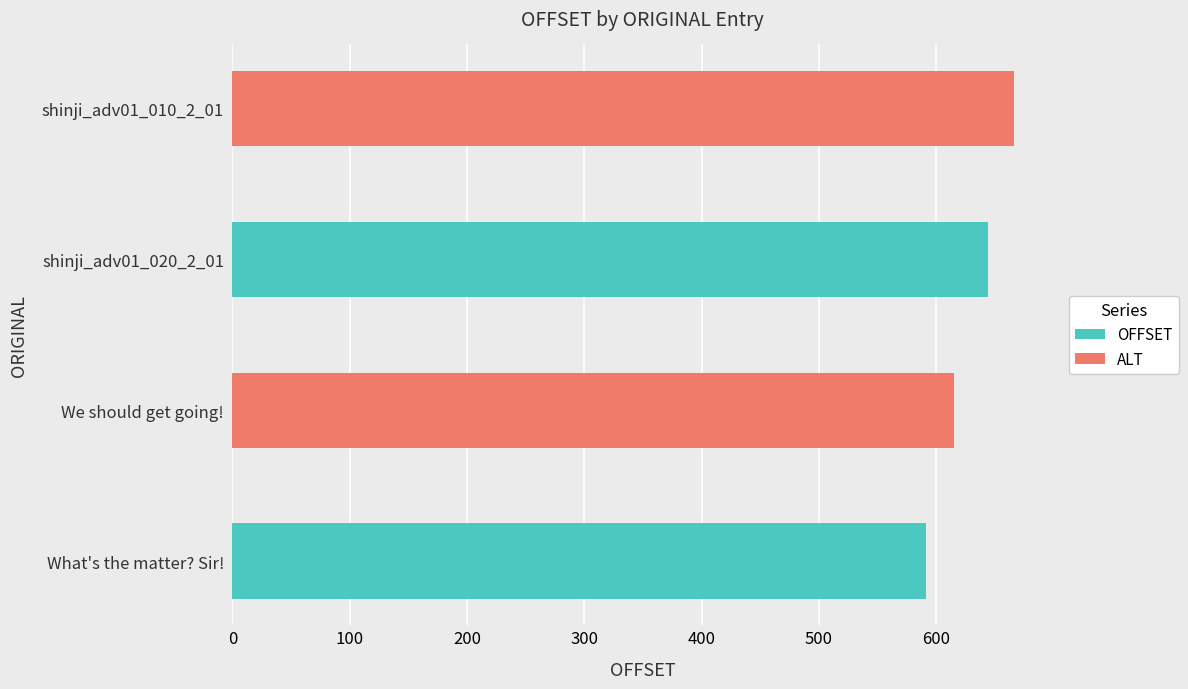

What is the change in value from shinji_adv01_020_2_01 to shinji_adv01_010_2_01?

+22